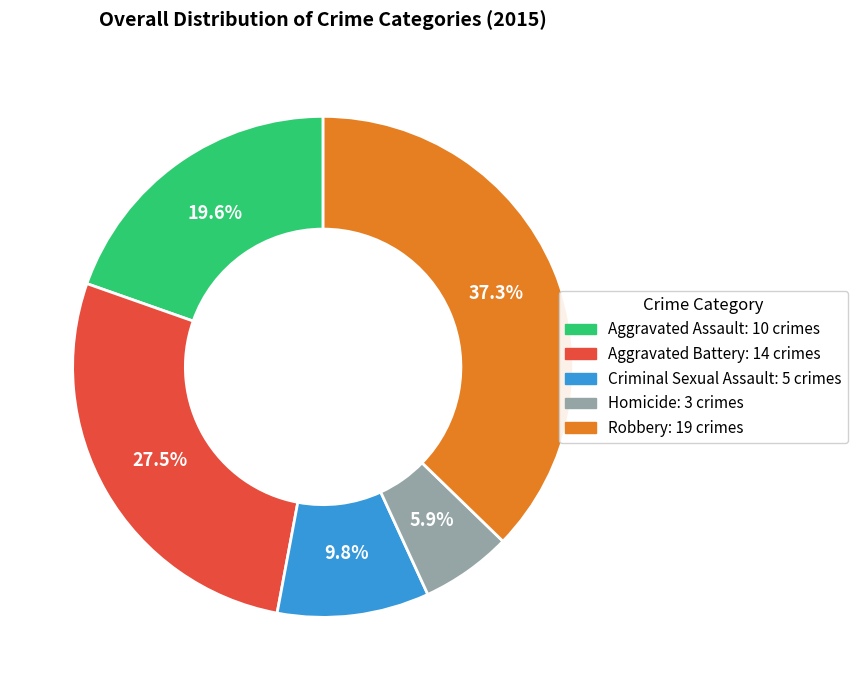

To the nearest percent, what is the difference between the Robbery and Aggravated Battery slice percentages?

10%